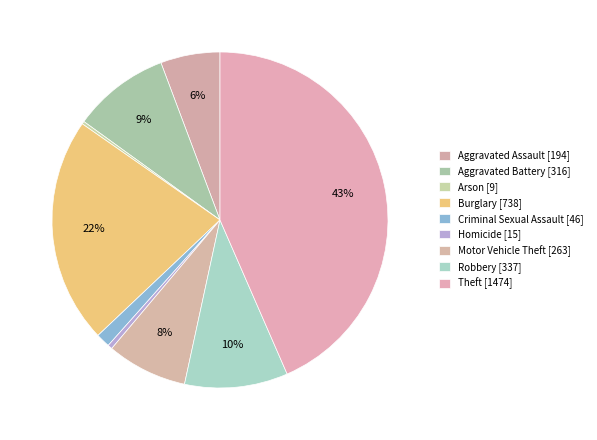

What is the change in value from Arson to Burglary?

+729